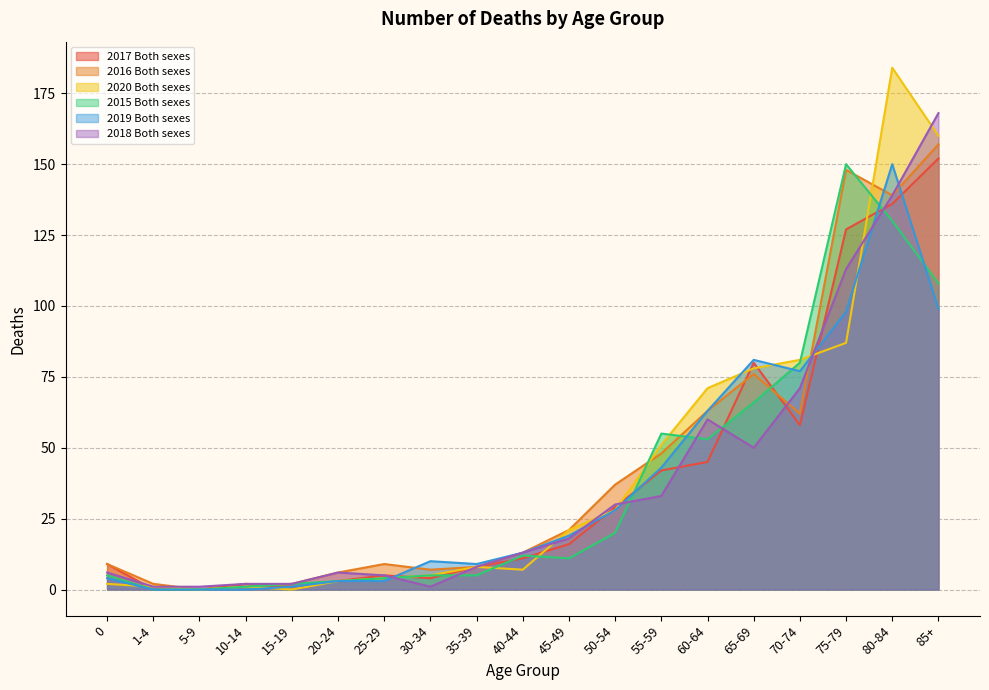

Read the 2018 Both sexes value at 35-39, to the nearest 5.

10